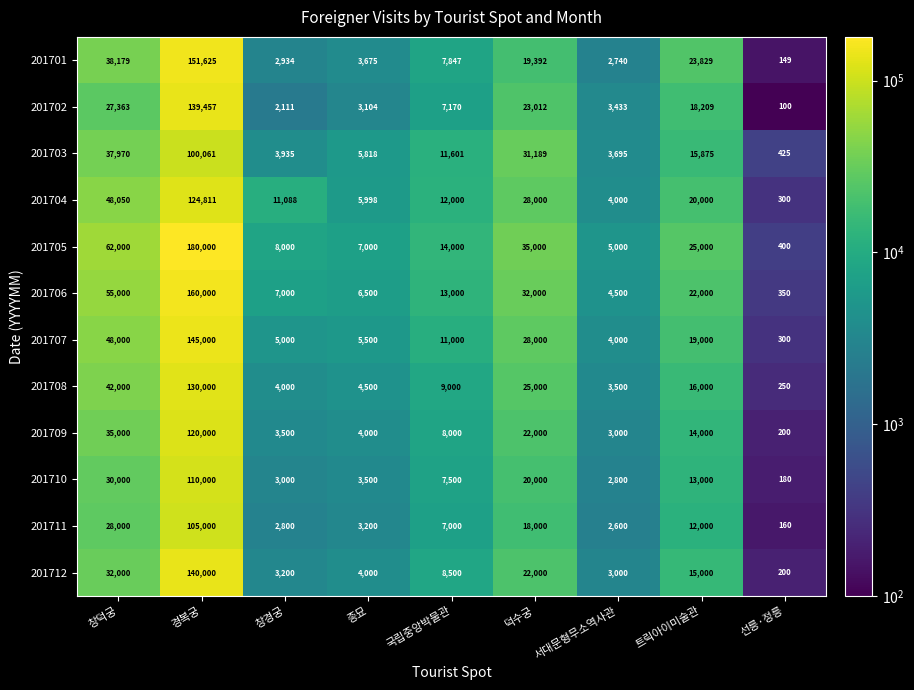

The 201712 series shows 5360 at 국립중앙박물관. True or false?

False